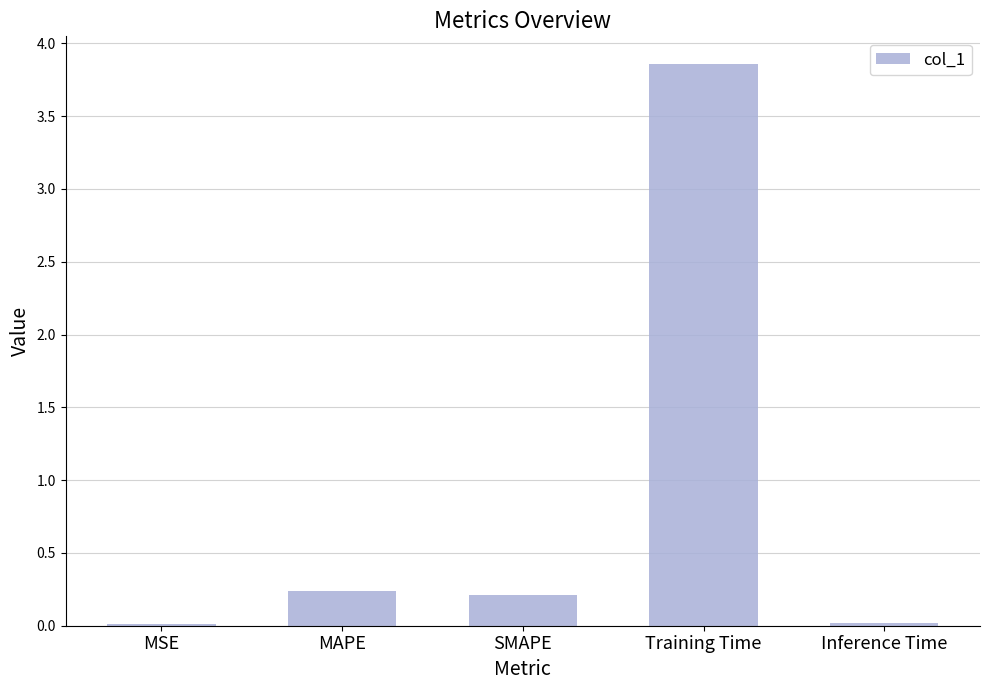

What is the sum of all values?

4.3